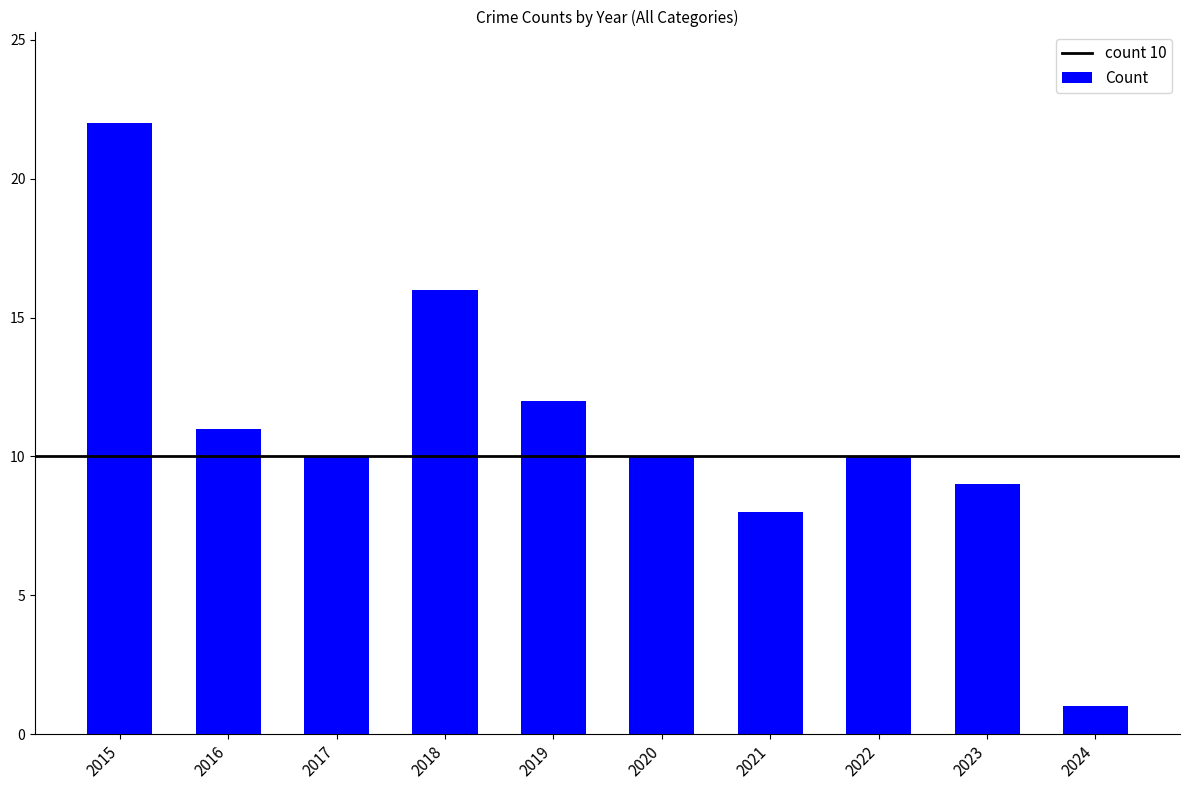

Reading left to right, list all the values displayed in this chart.

2015=22	2016=11	2017=10	2018=16	2019=12	2020=10	2021=8	2022=10	2023=9	2024=1